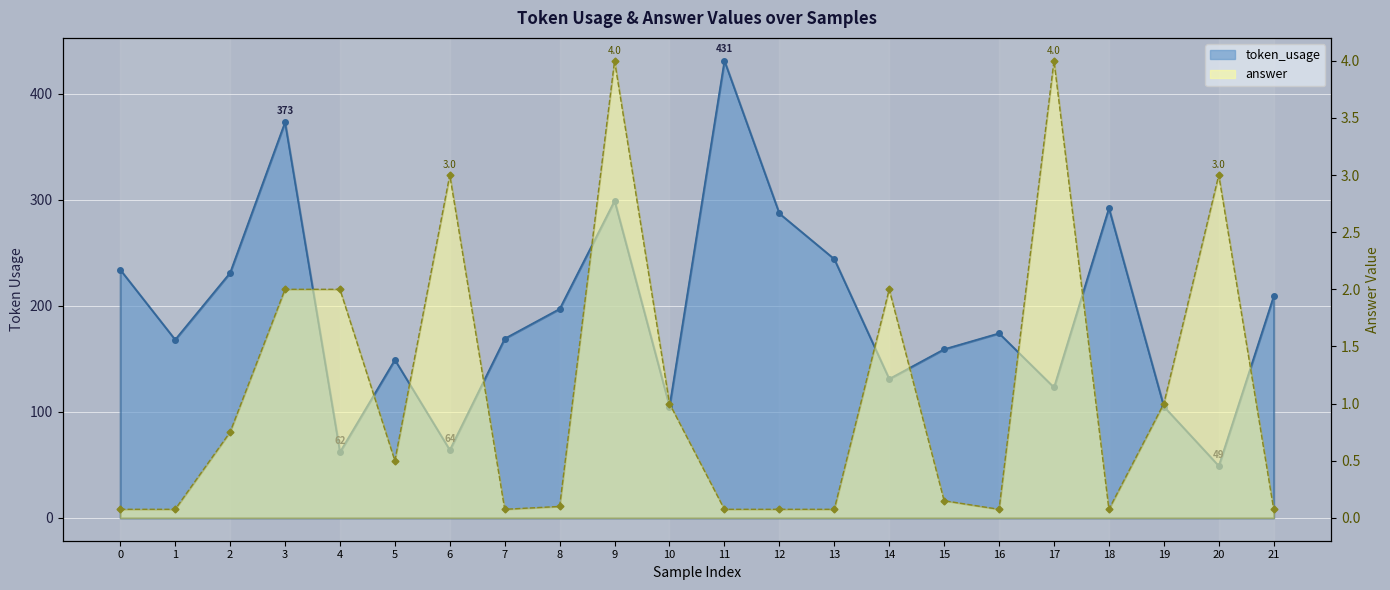

At how many categories does at least one series exceed 19?

22